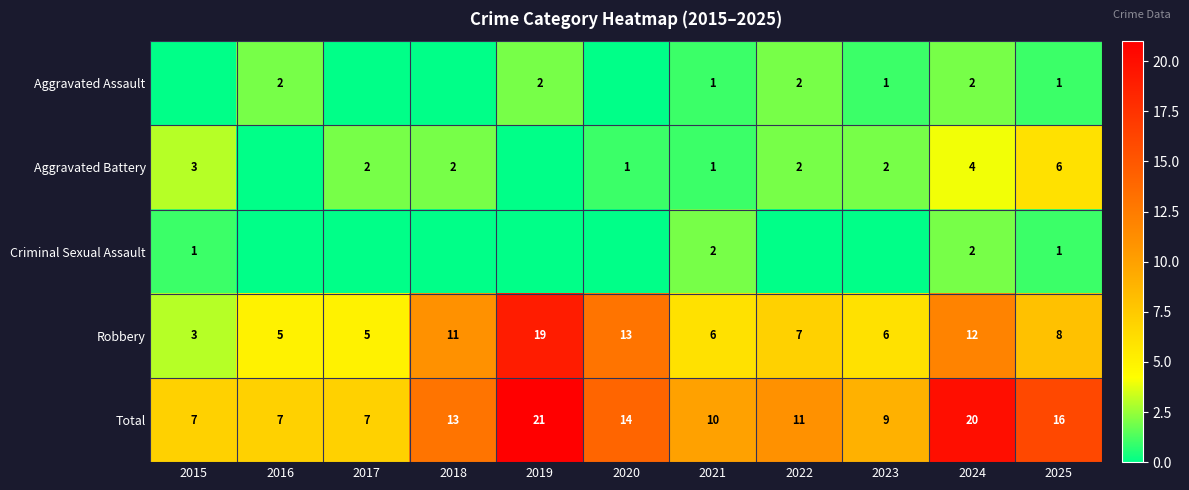

What is the difference between the second highest and second lowest values in the Total series?

13